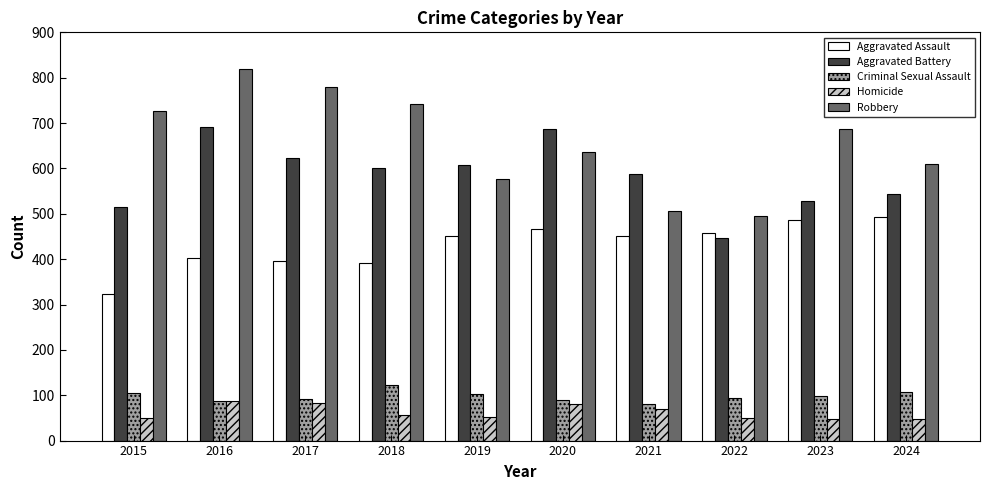

What is the total value across all series at 2023?

1848